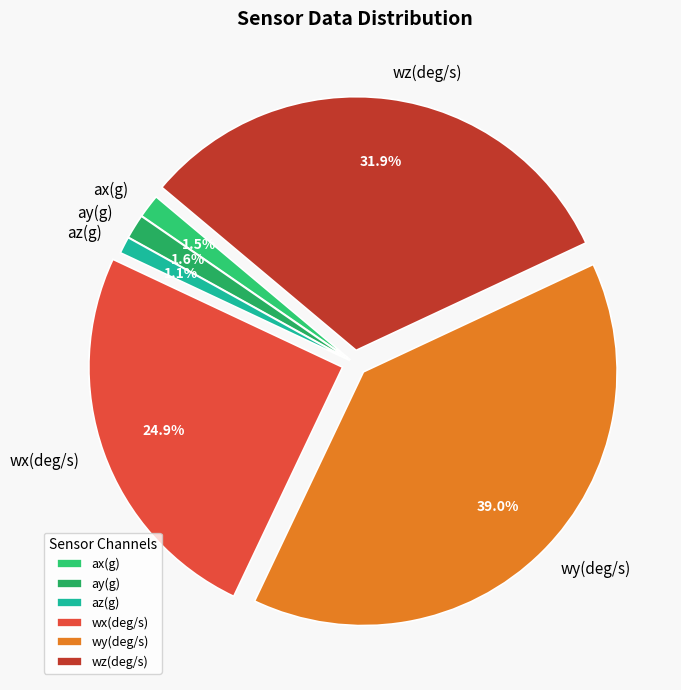

How many segments does this pie chart have?

6